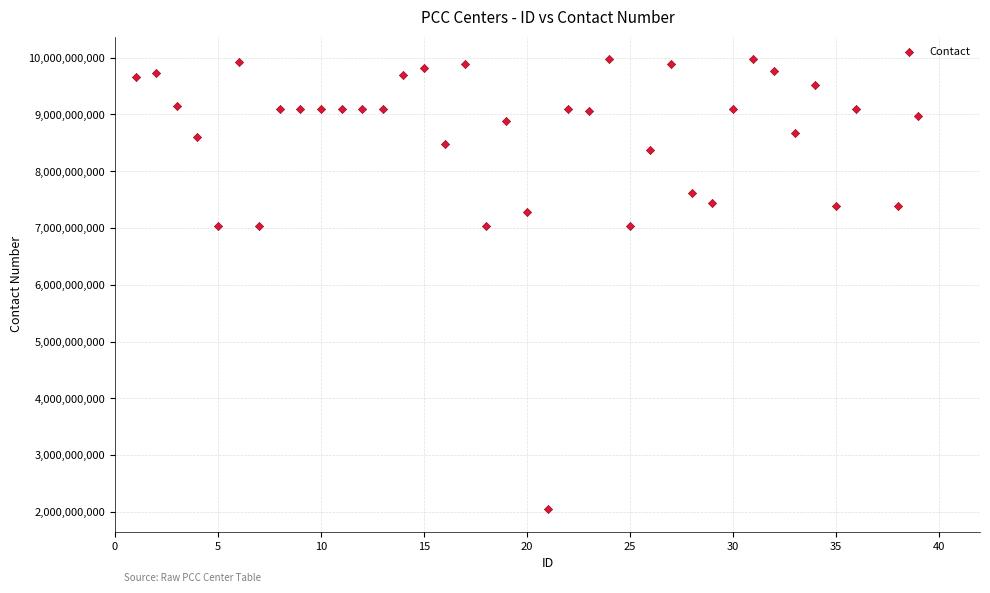

What is the range of X values (max minus min)?

38